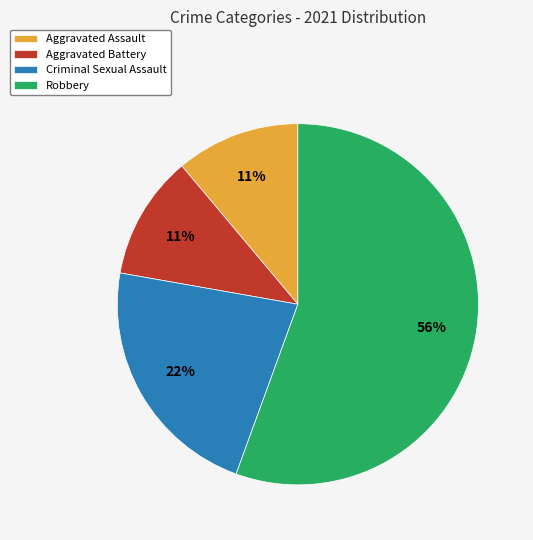

Combined, do Aggravated Assault and Robbery account for over 50%?

Yes